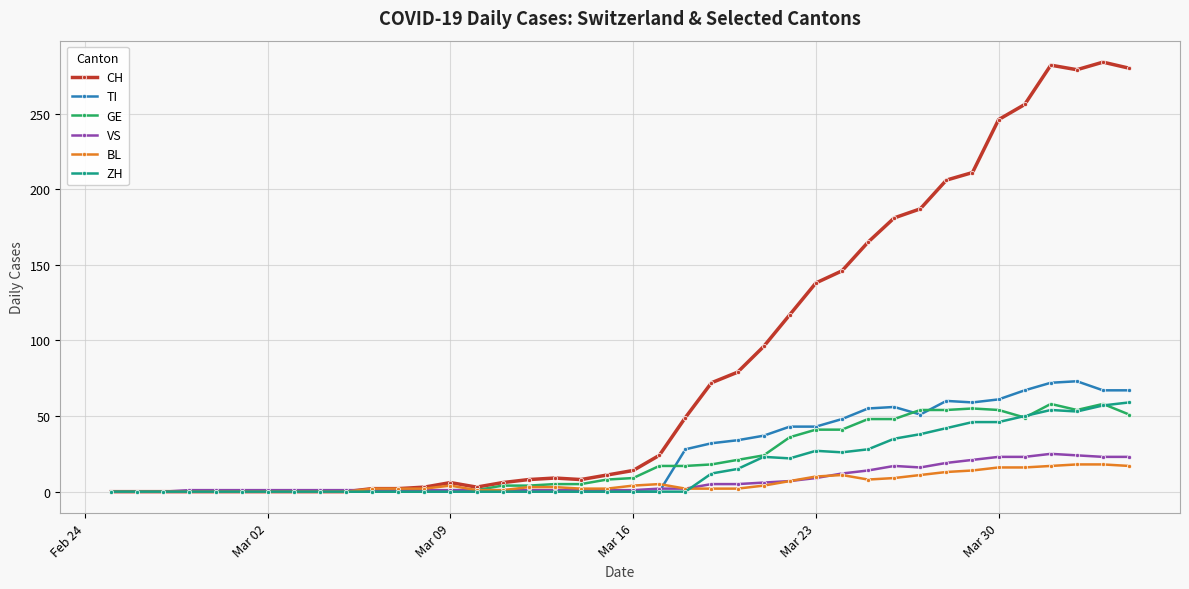

Which series has the largest range (max minus min)?

CH